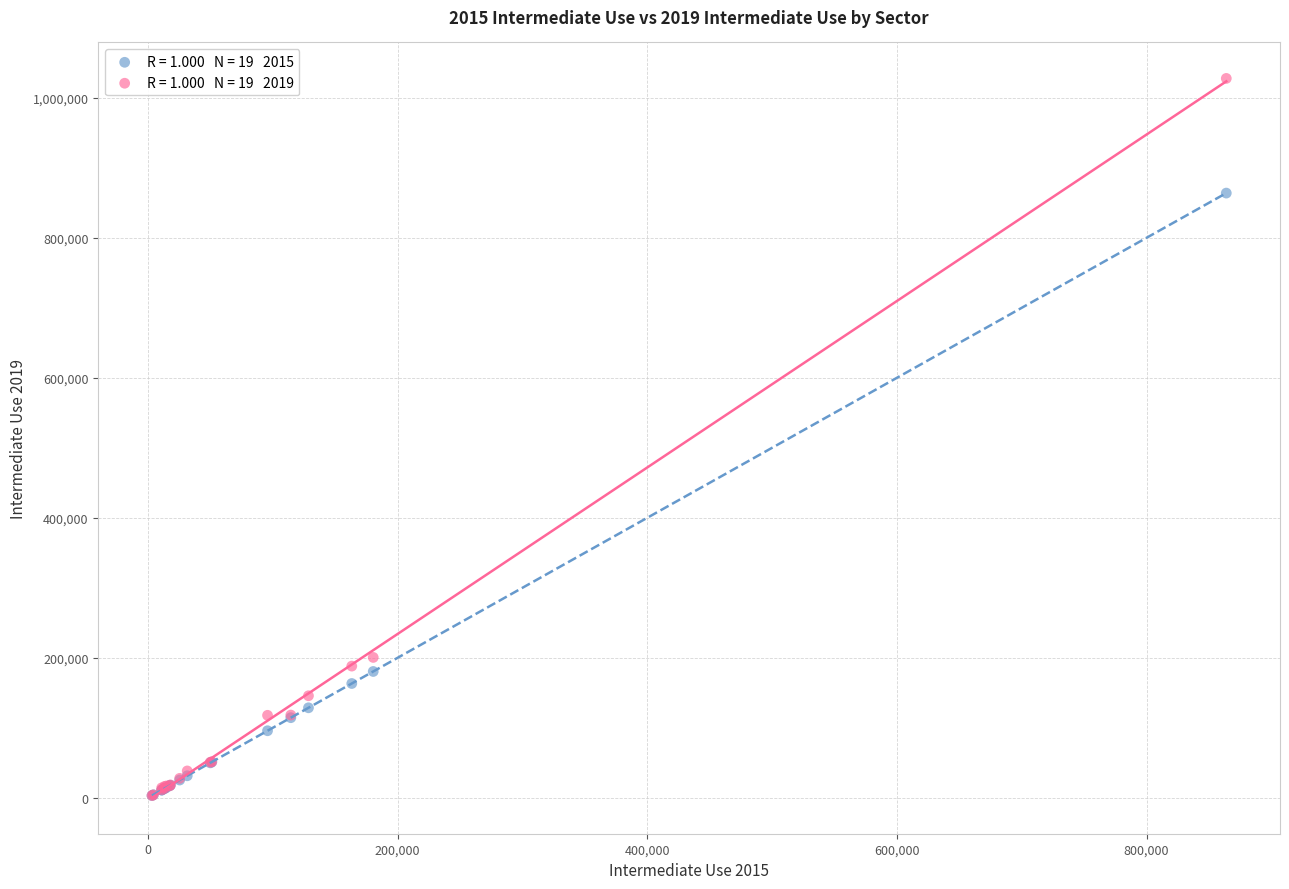

Across all series, what Y value is closest to 515457?

200522.2